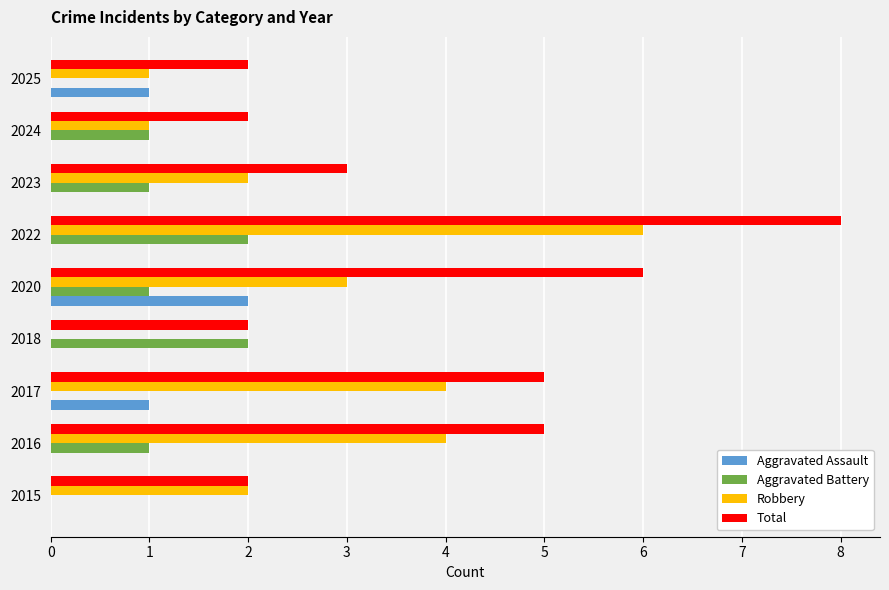

What is the sum of the Robbery values at 2016 and 2024?

5